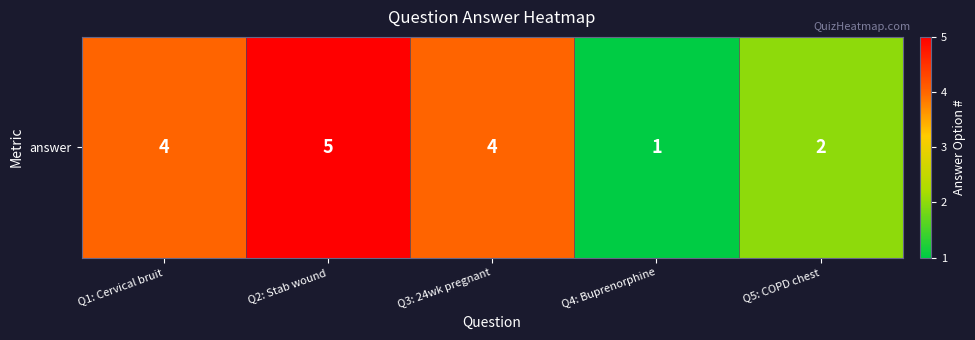

Is it true that the value at Q2: Stab wound is 5?

True